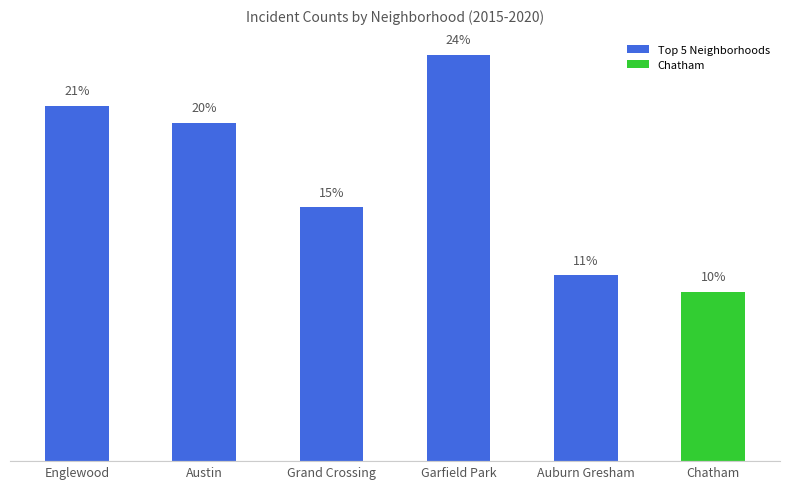

List the labels in order of value, largest first.

Garfield Park, Englewood, Austin, Grand Crossing, Auburn Gresham, Chatham